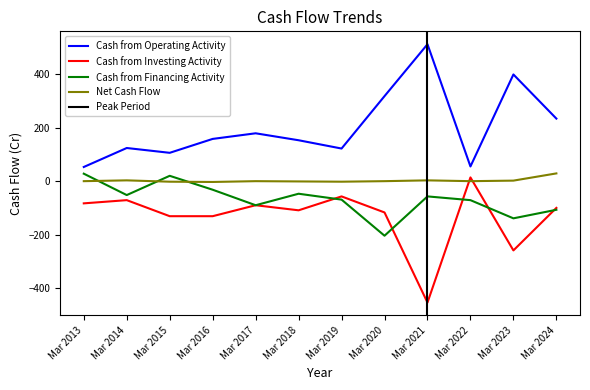

How many data points in Cash from Operating Activity are less than 159?

6